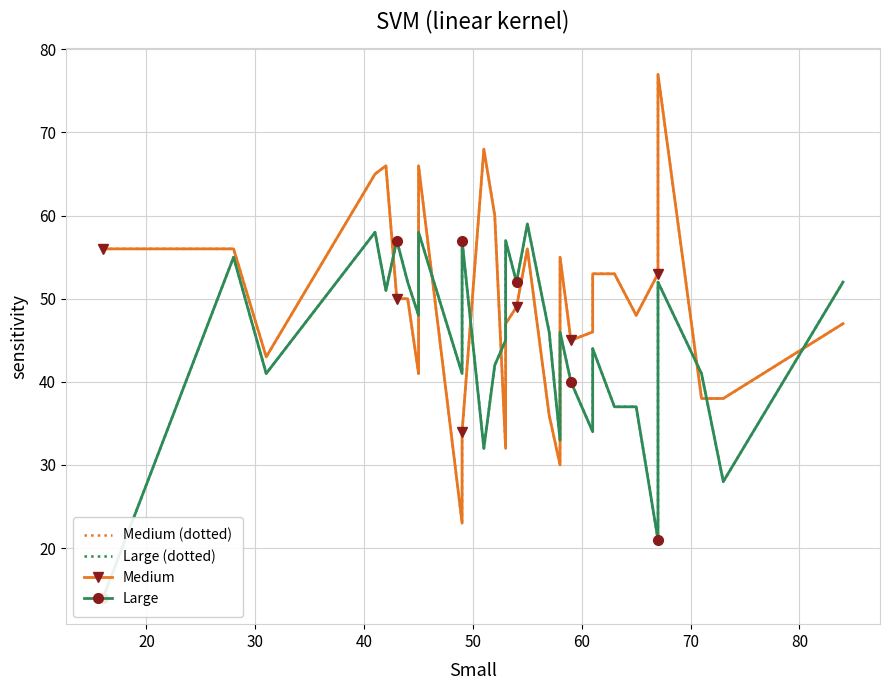

At how many categories does at least one series exceed 61?

5